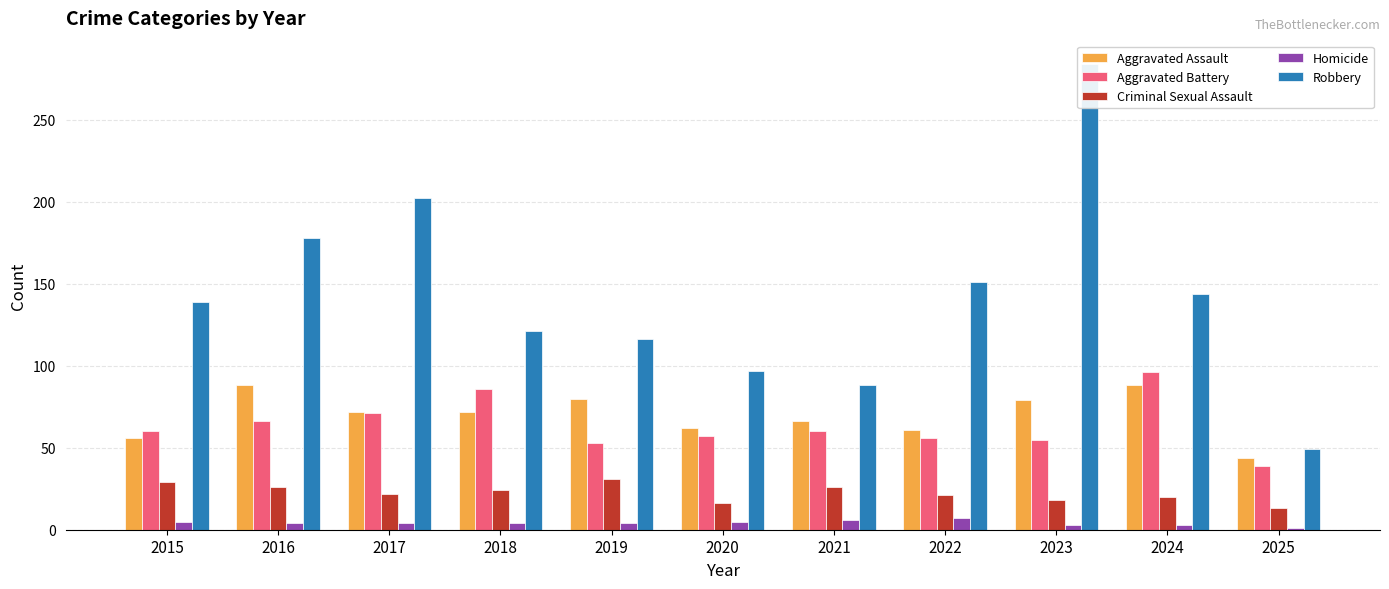

What is the minimum value shown in the chart?

1